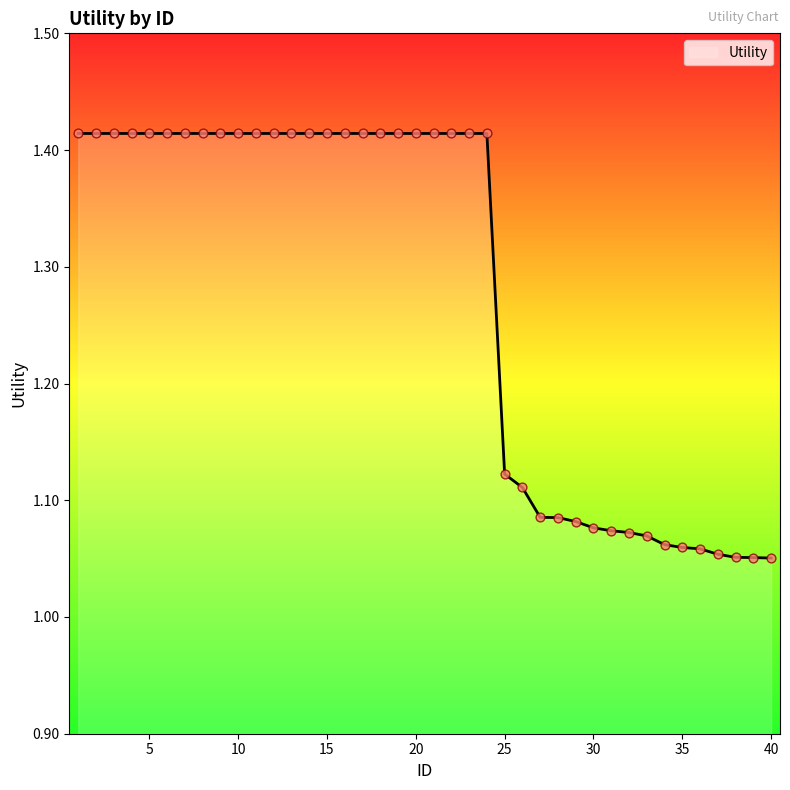

What is the difference between the maximum and minimum values?

0.4